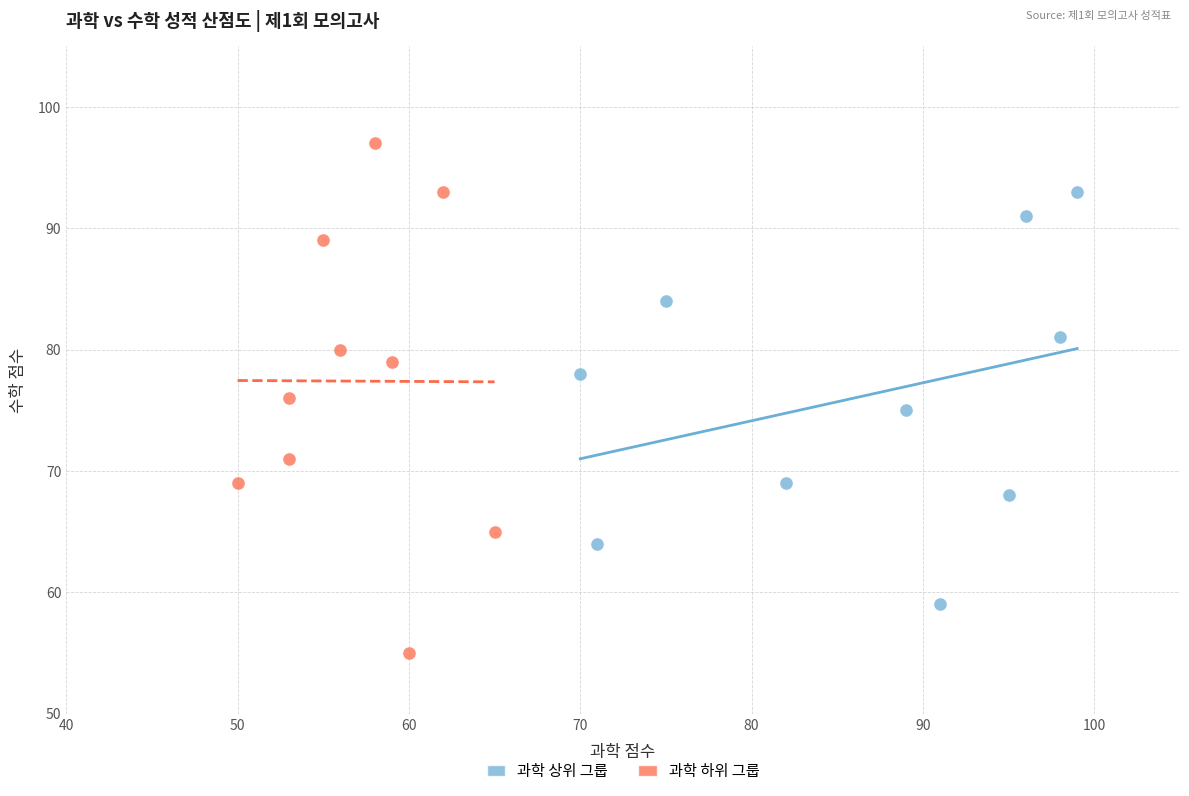

Which series contains the highest Y value?

과학 하위 그룹